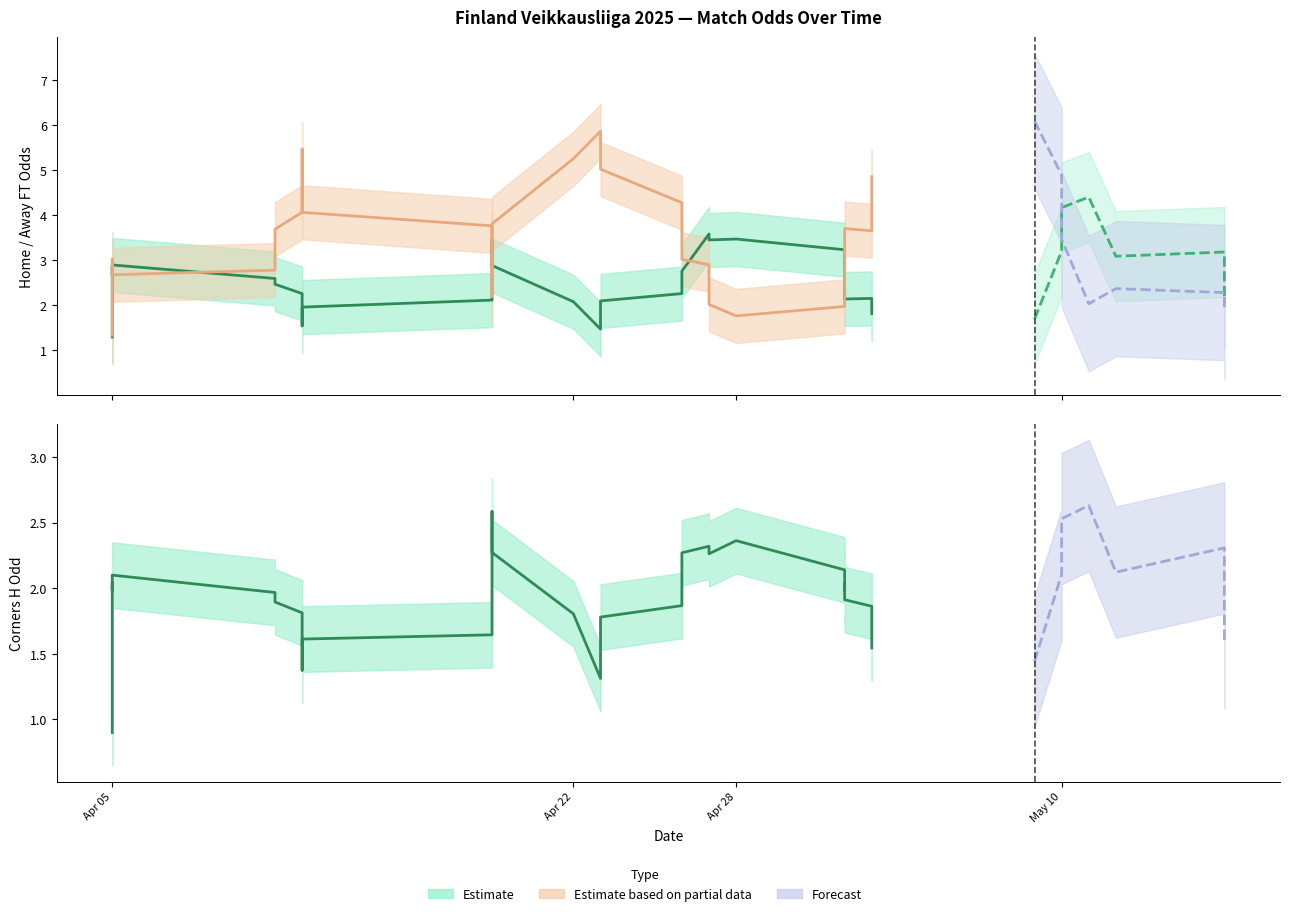

What is the value of the Odd_H_FT point at the 19th from the left?

1.3